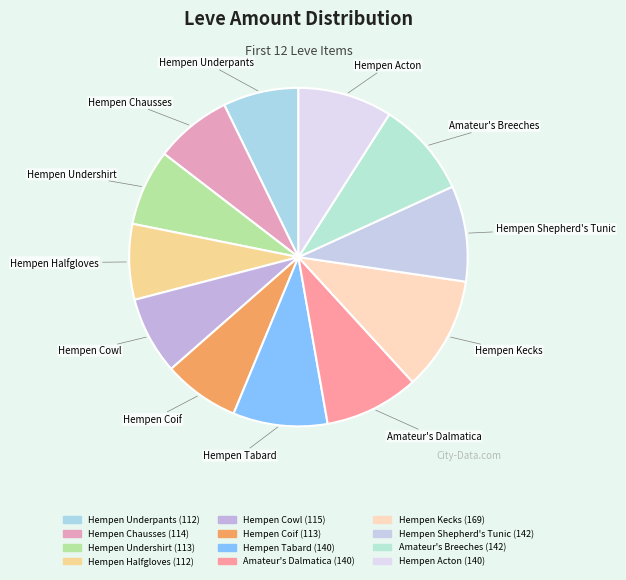

The Hempen Shepherd's Tunic slice represents 1% of the pie. True or false?

False